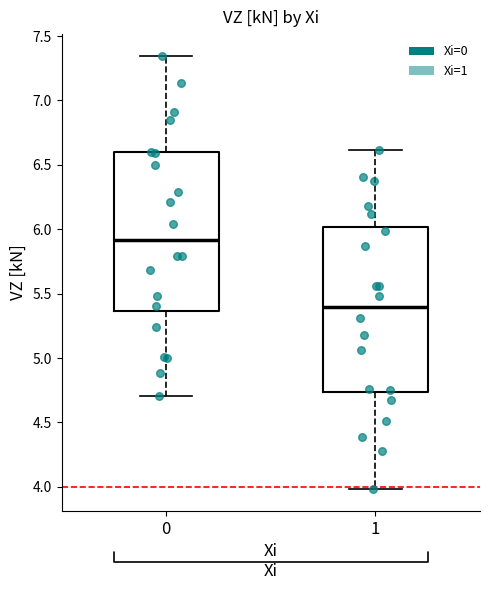

Where does the upper whisker of the box at x = 1 end on the y-axis? The values are not printed on the chart, so give them approximately, as read against the axis.

6.60